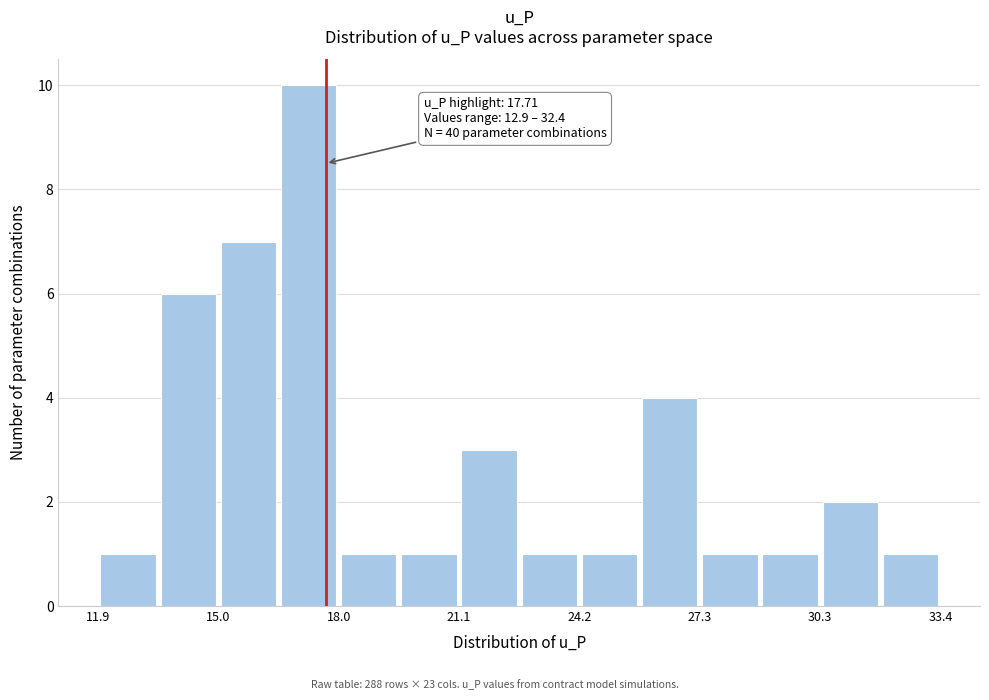

Around what value on the x-axis is the tallest bar? Give the approximate position of its centre, as read against the axis.

17.5